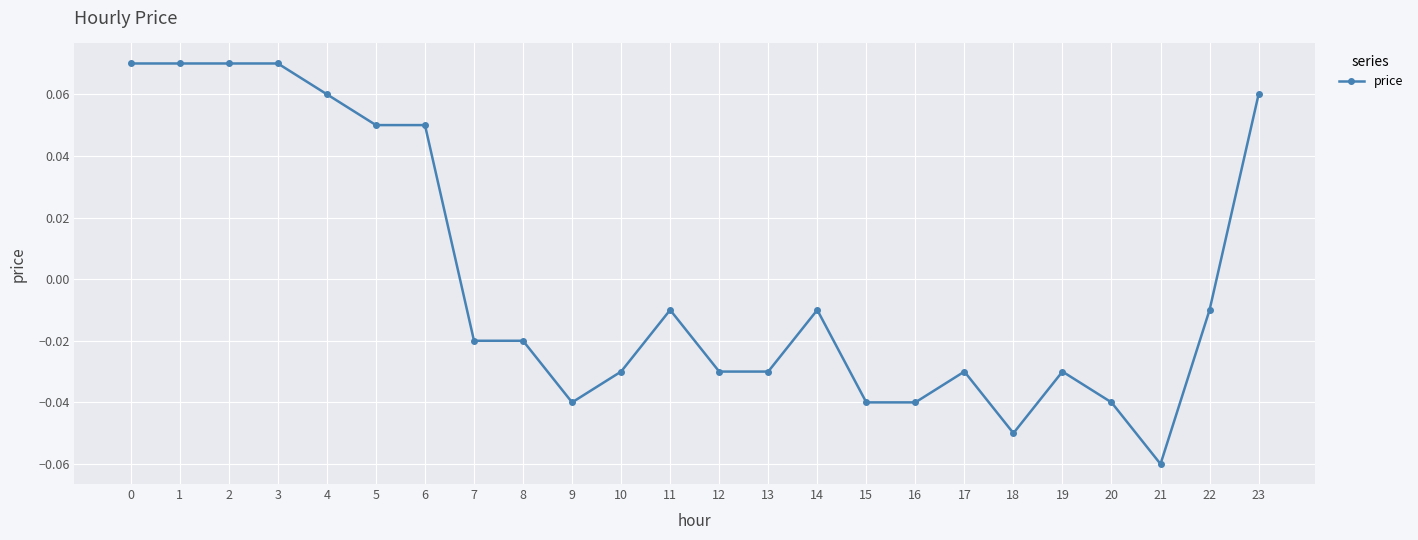

How many values exceed 0?

8